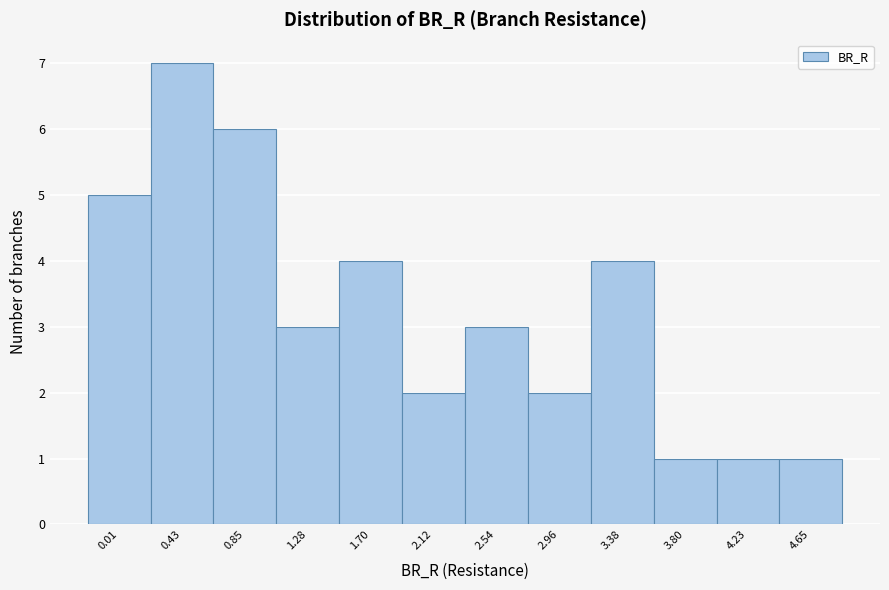

Reading left to right, what are all the values shown in this chart?

5	7	6	3	4	2	3	2	4	1	1	1